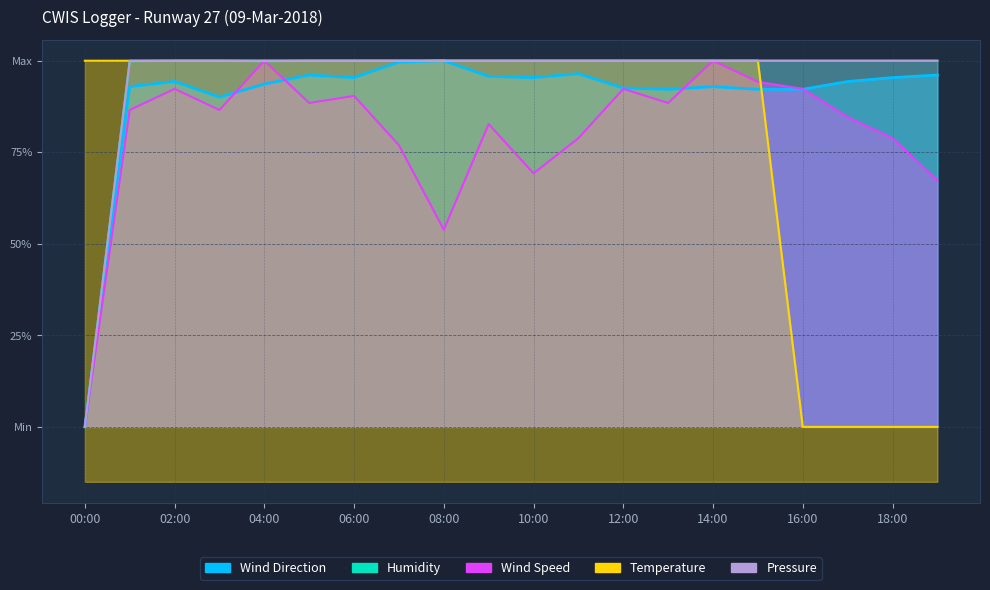

True or false: Wind Direction and Pressure intersect in this chart.

False